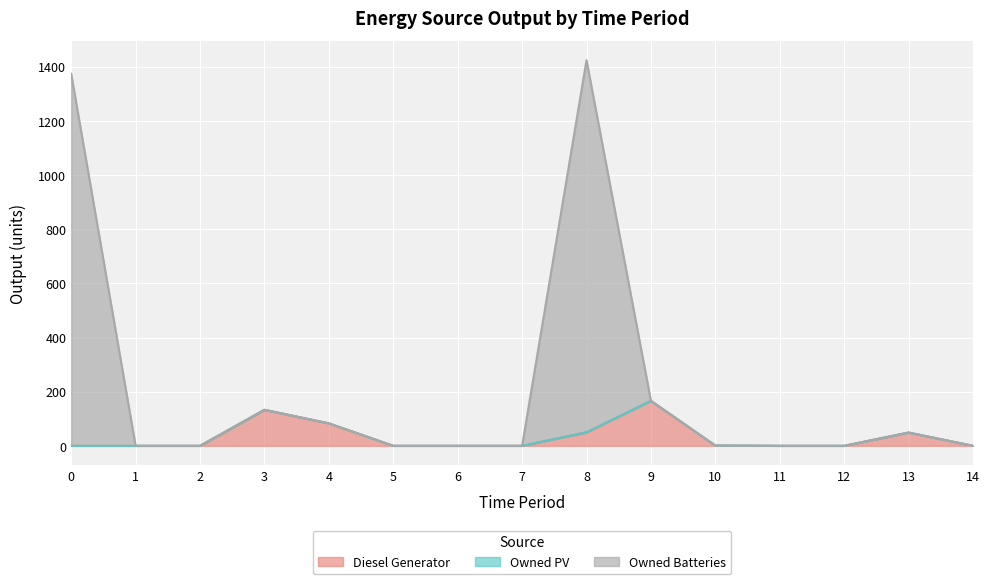

What is the highest value of the Diesel Generator series?

166